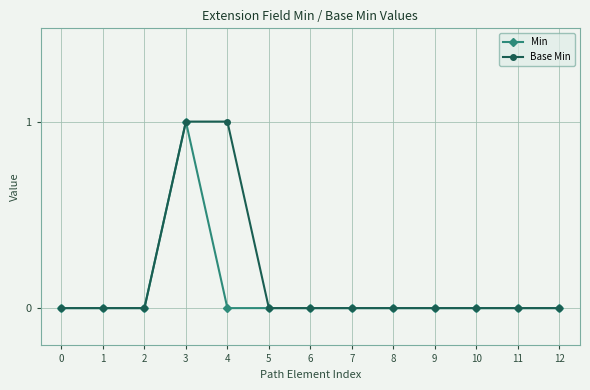

At which category is the sum across all series the highest?

3